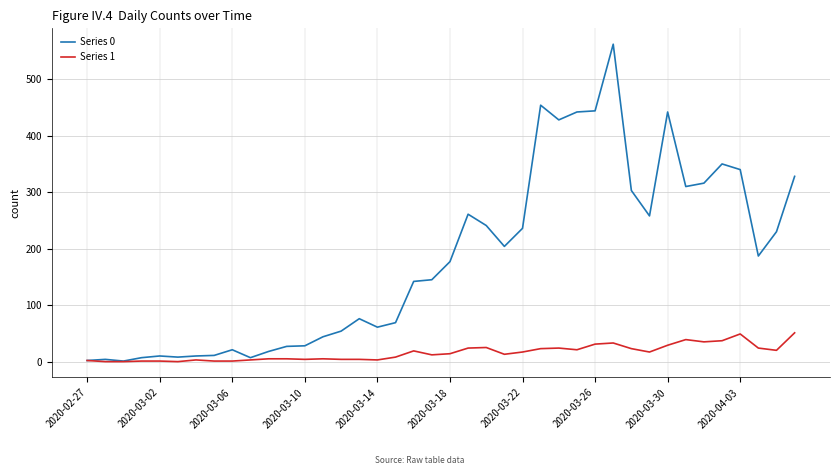

Which series has the largest total across all categories?

Series 0